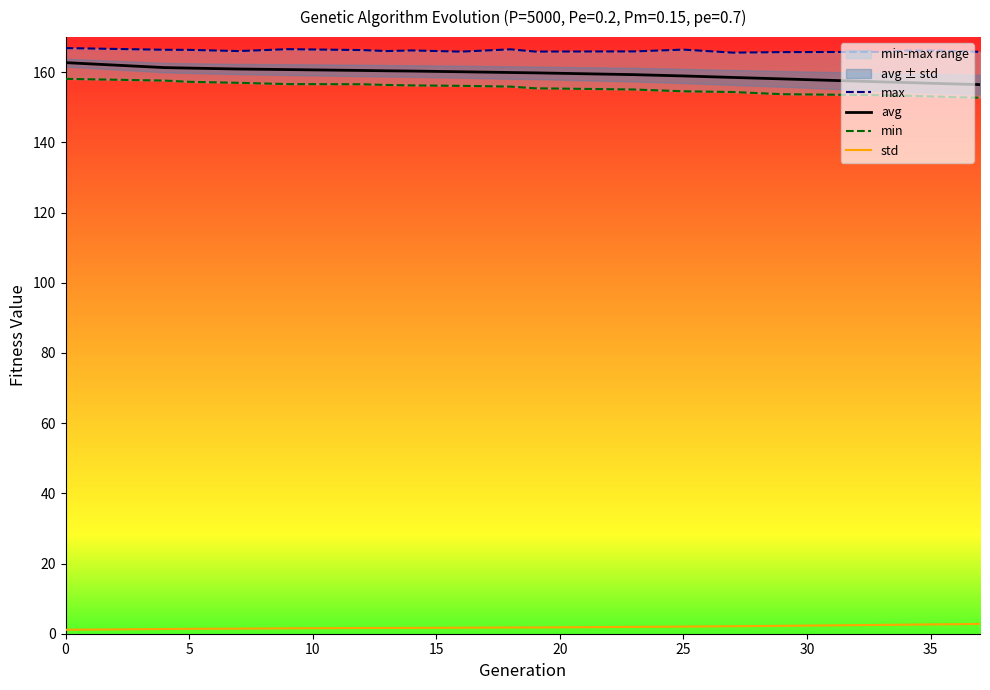

The avg series shows 162.7 at 0. True or false?

True